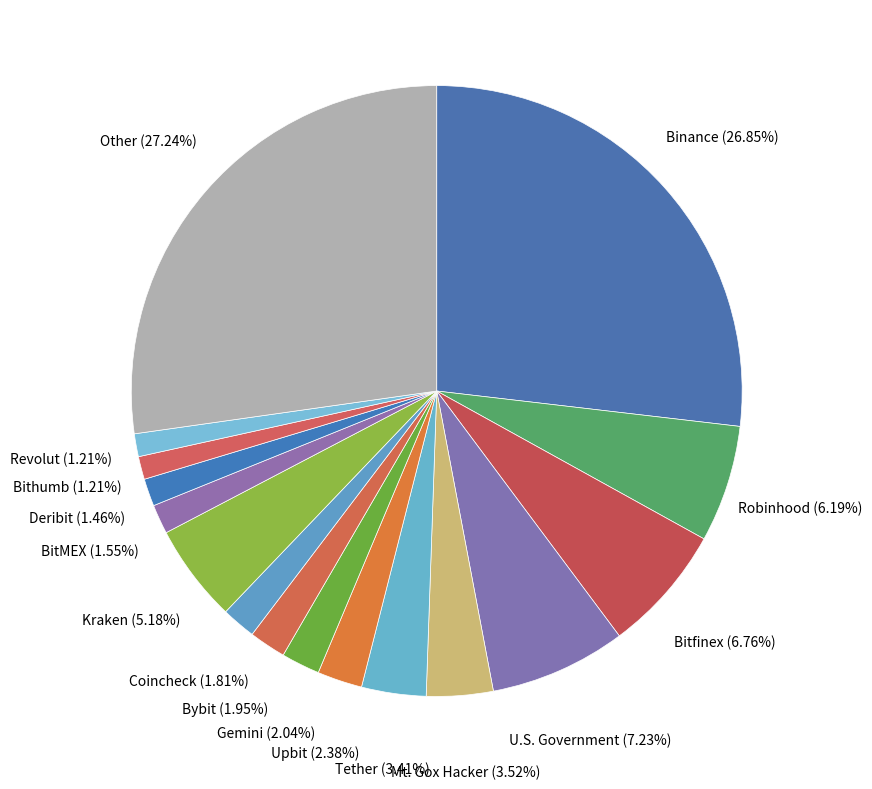

How many slices are in this pie chart?

16